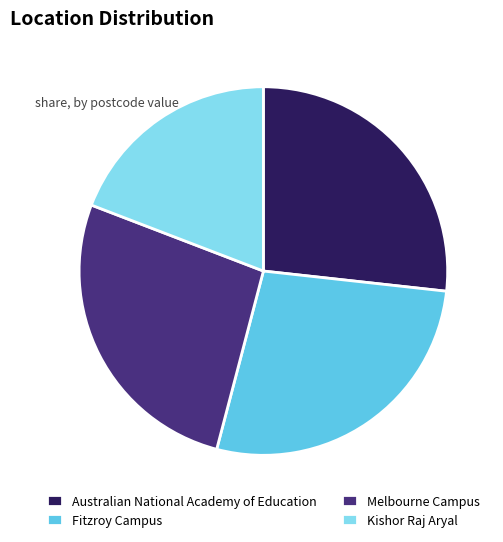

How many slices are in this pie chart?

4